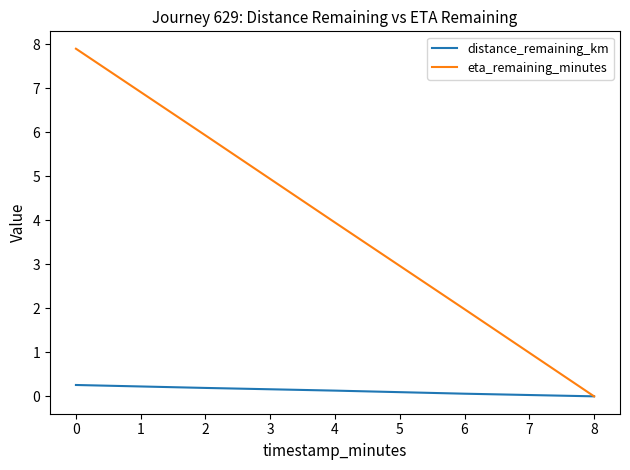

What is the sum of all distance_remaining_km values?

0.6